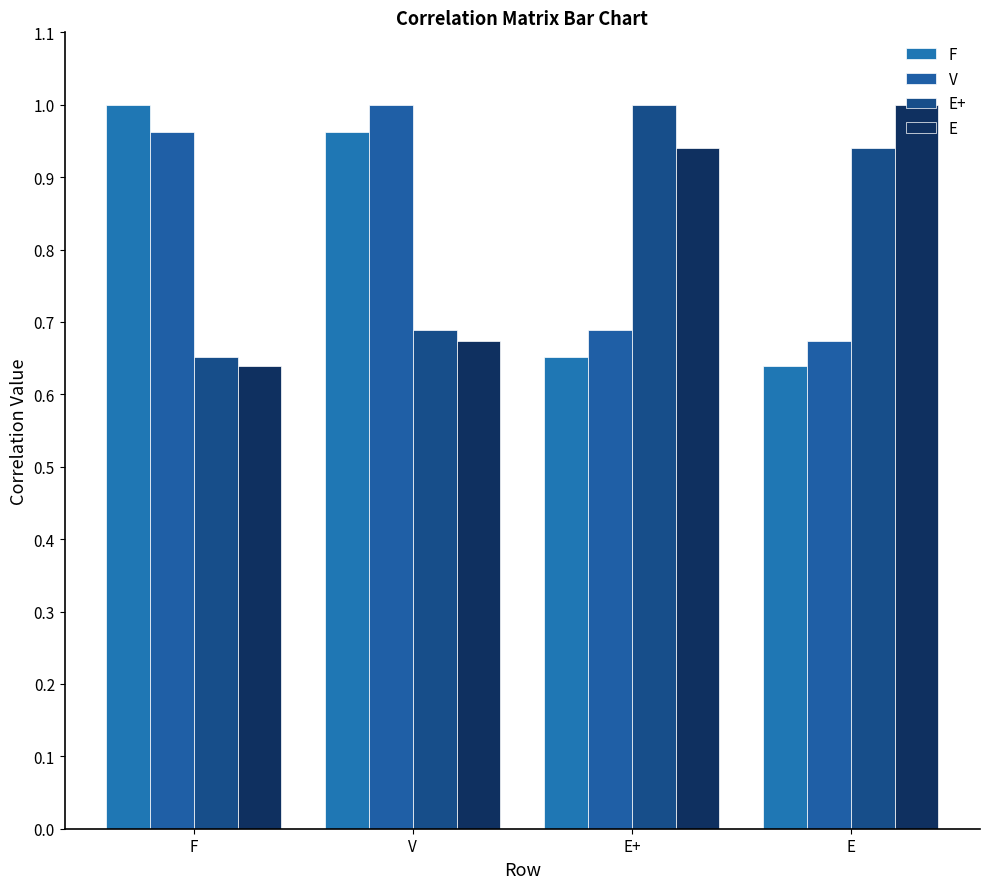

What is the difference between the highest and lowest values at F?

0.4